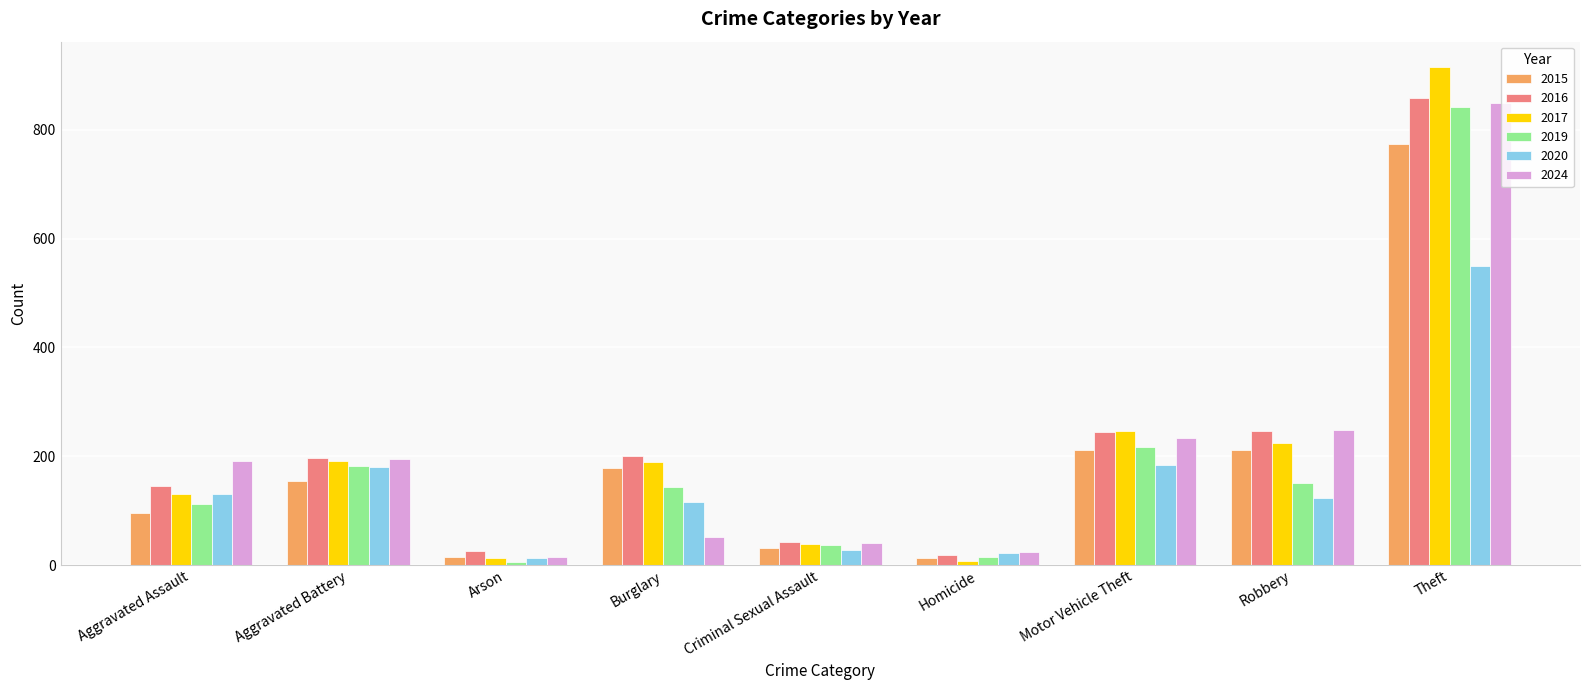

What is the lowest value of the 2015 series?

13